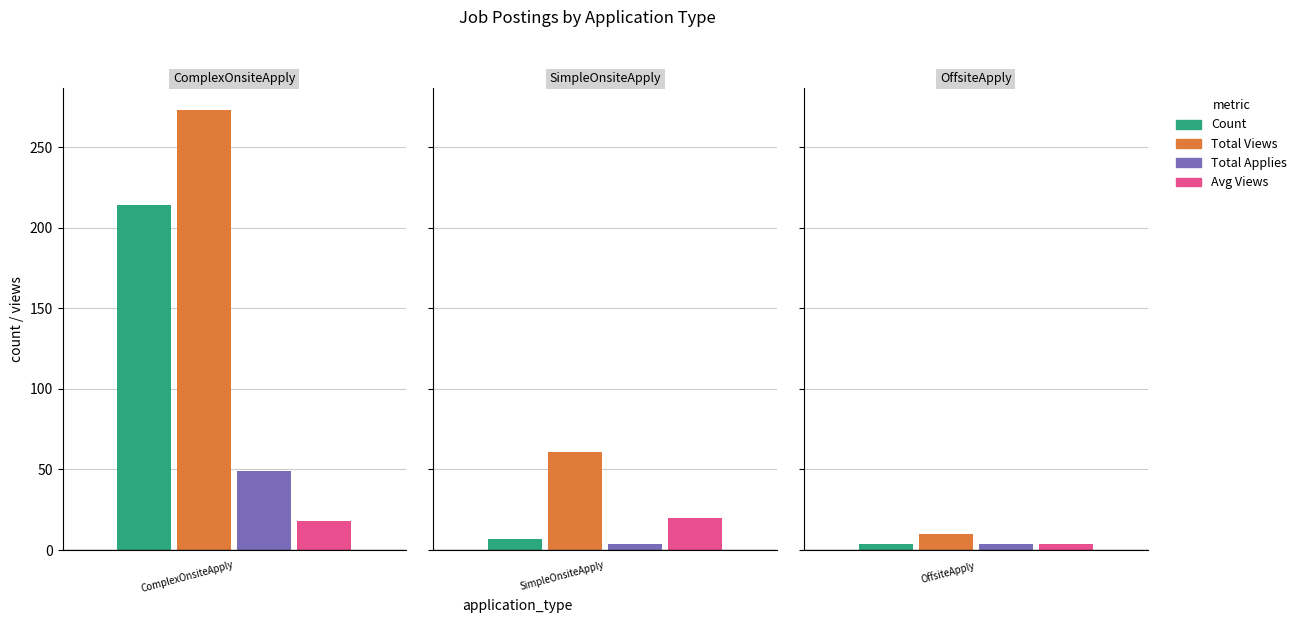

Where is applies nearest to the value 26?

1